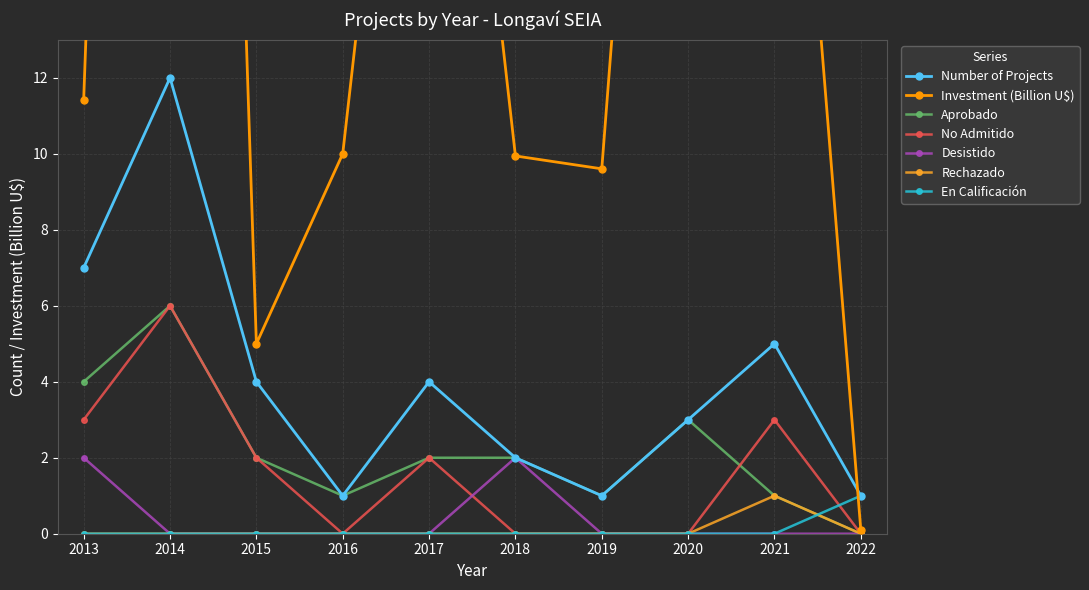

List the labels in order of value, largest first.

2014, 2013, 2021, 2015, 2017, 2020, 2018, 2016, 2019, 2022